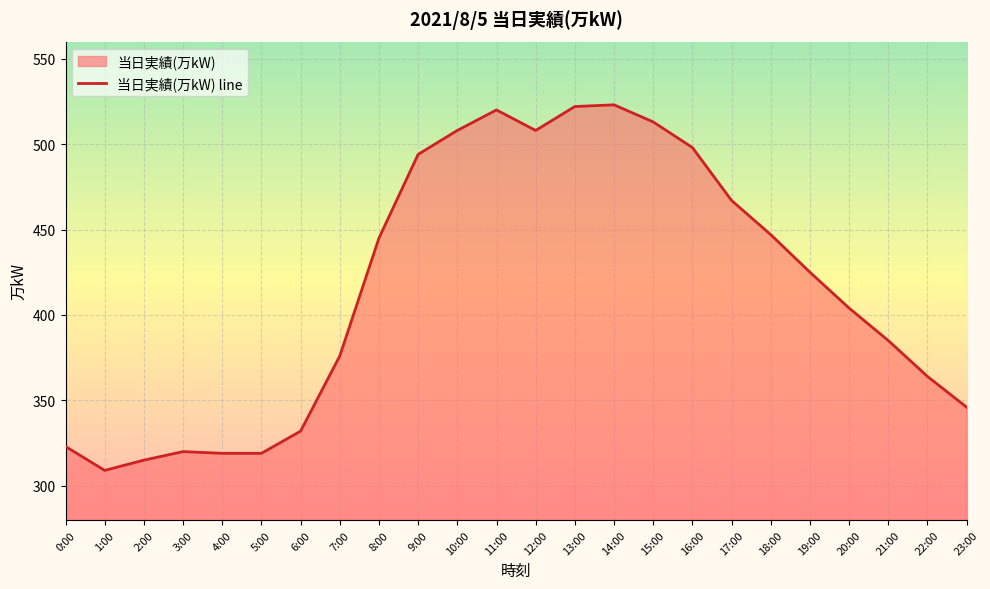

Which has a higher value, 14:00 or 4:00?

14:00